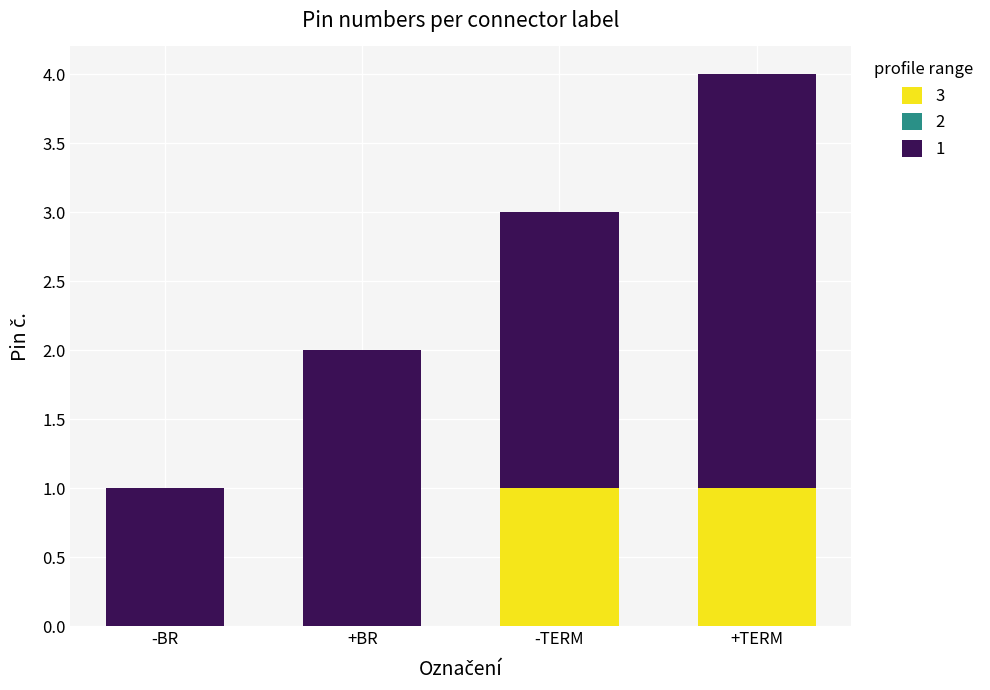

At which category is the sum across all series the highest?

+TERM